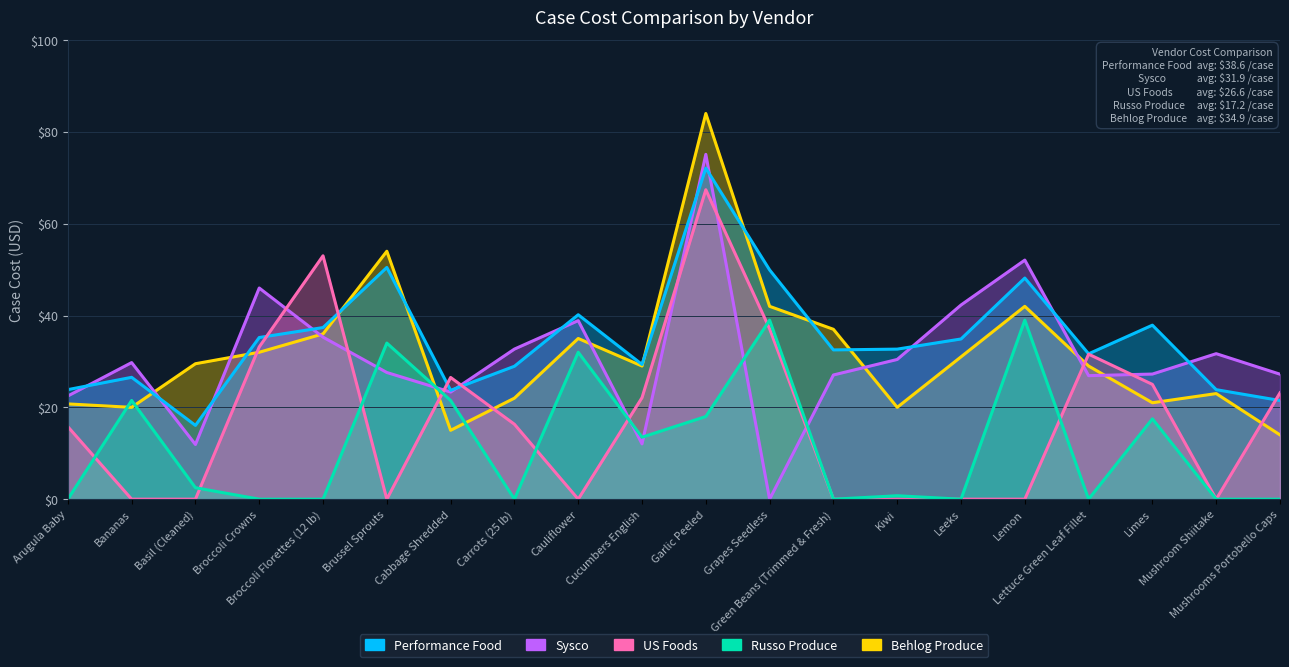

The value of Russo Produce at Green Beans (Trimmed & Fresh) is 21.3. True or false?

False